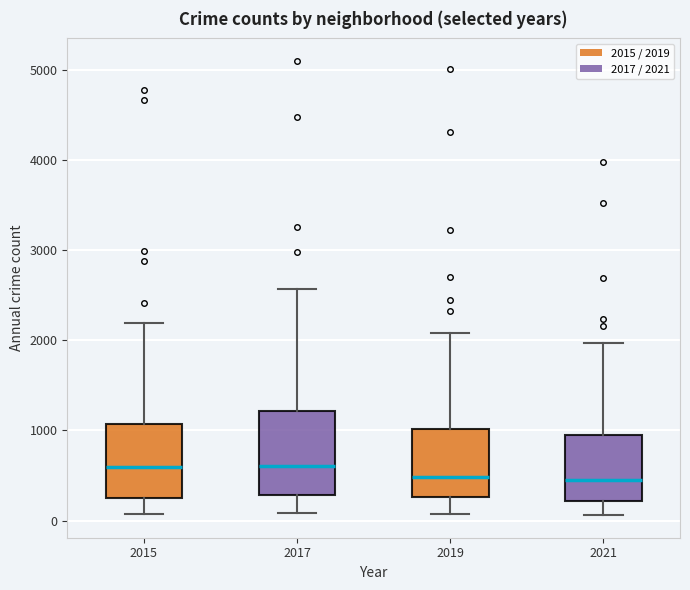

Comparing the boxes themselves (not the whiskers), which one is the tallest?

2017